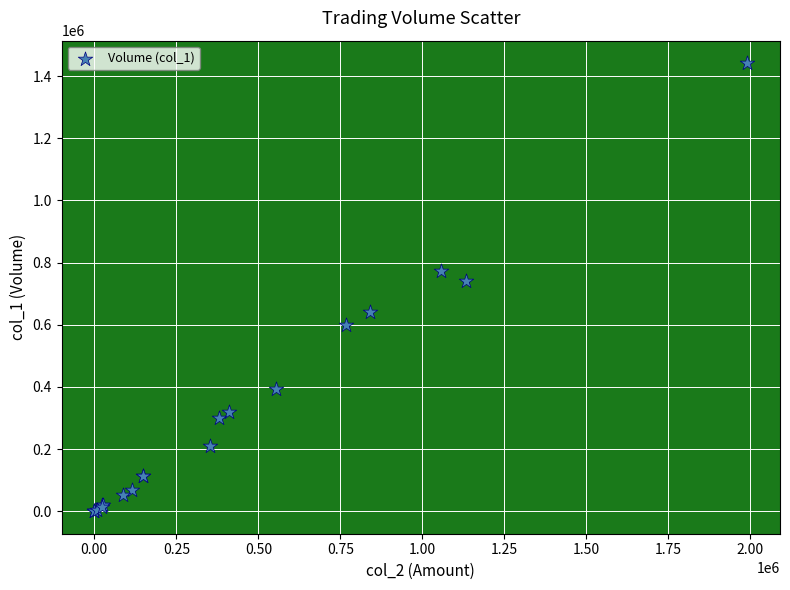

What Y value in the scatter plot is closest to 721000?

742000